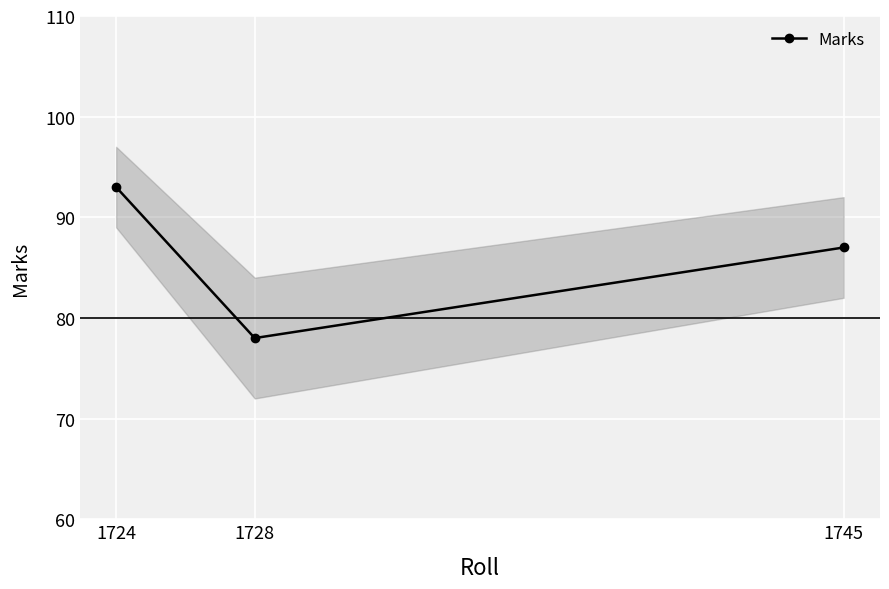

What is the difference between the values at 1724 and 1728?

15